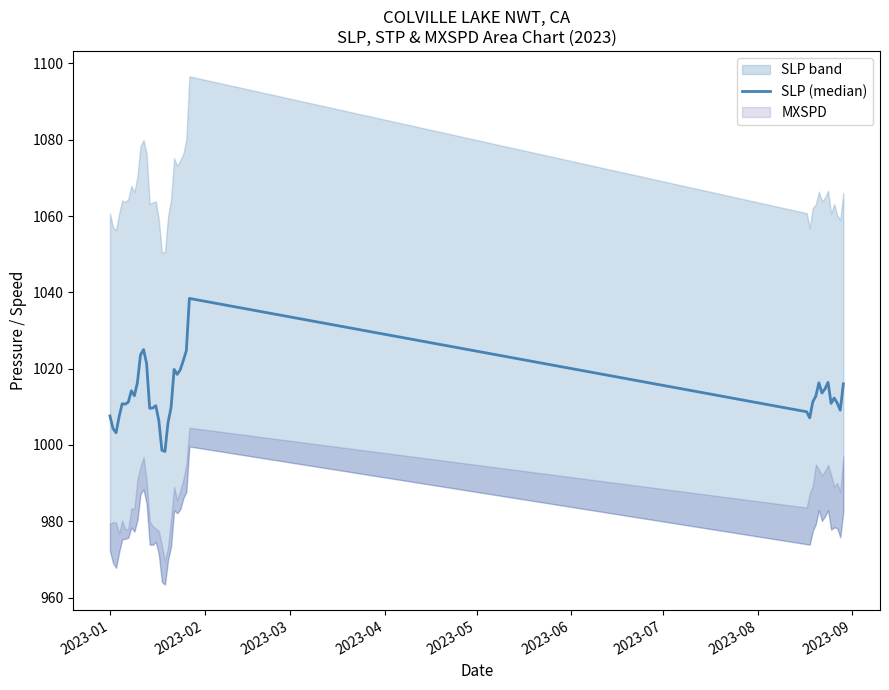

How many lines are shown in the chart?

1